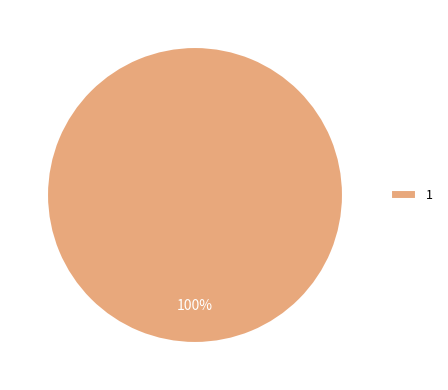

Rank the categories by value from lowest to highest.

1